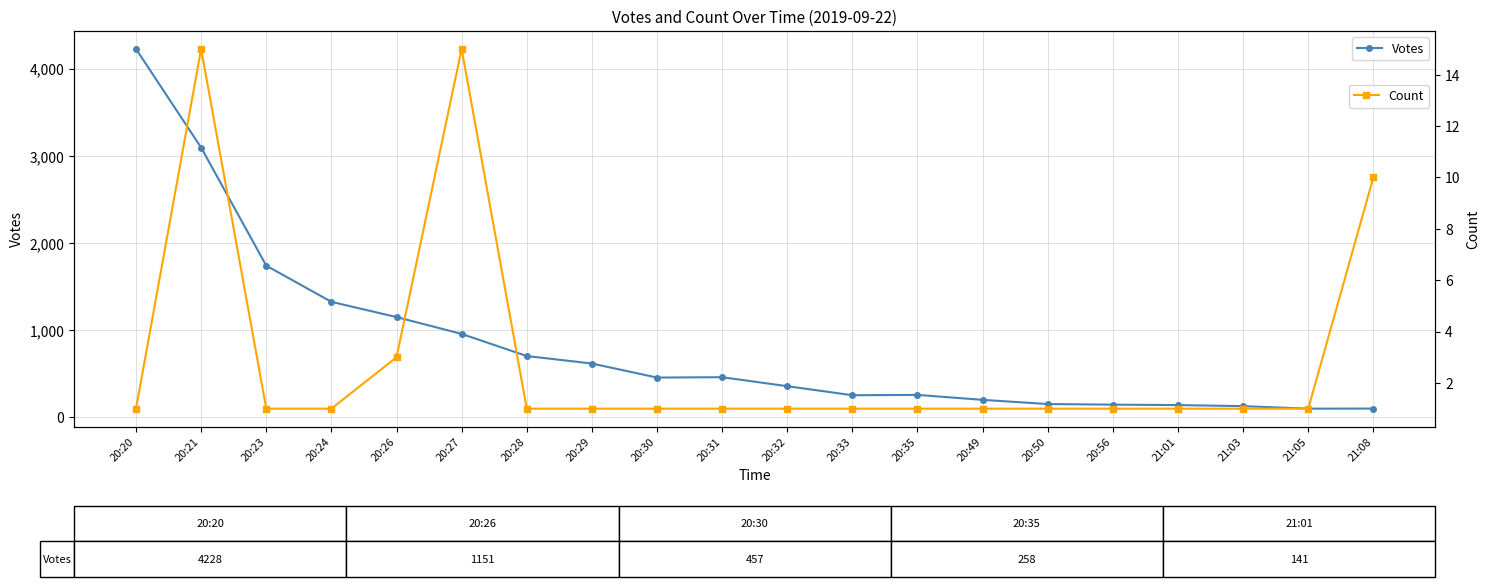

Is the value of Votes at 20:56 greater than the value of Count at 20:20?

Yes